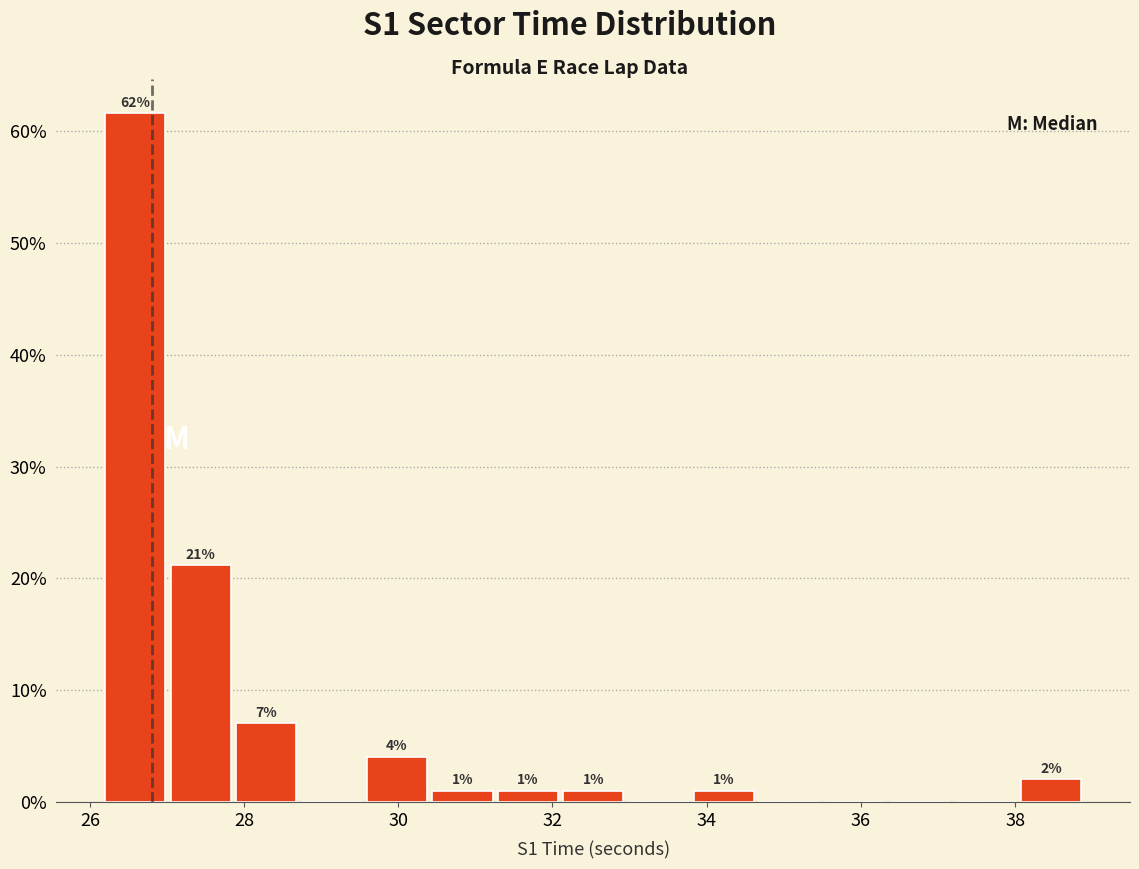

Over which range of the x-axis is the bar tallest?

26.2 to 27.0